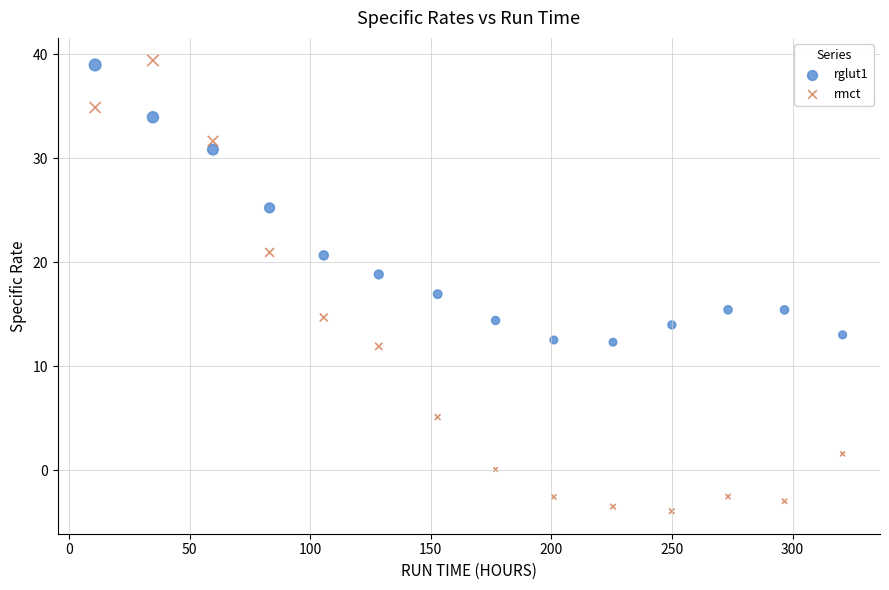

What is the X range (max minus min) for the scatter plot?

310.0